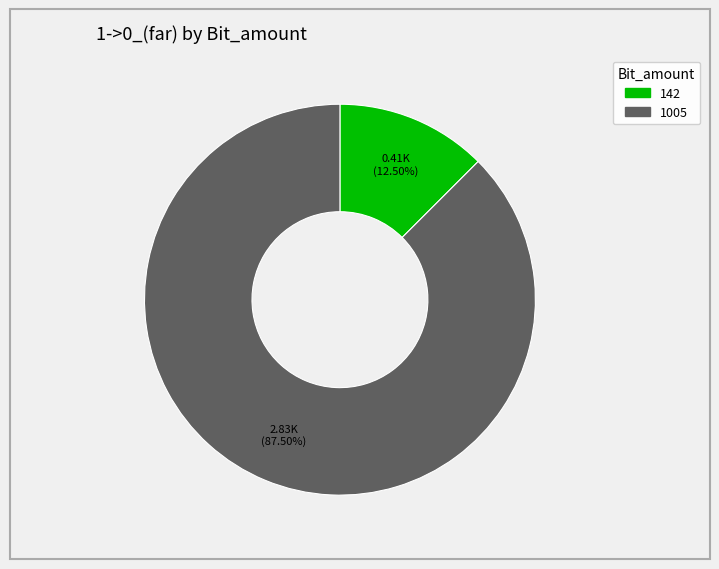

Which has a higher value, 142 or 1005?

1005